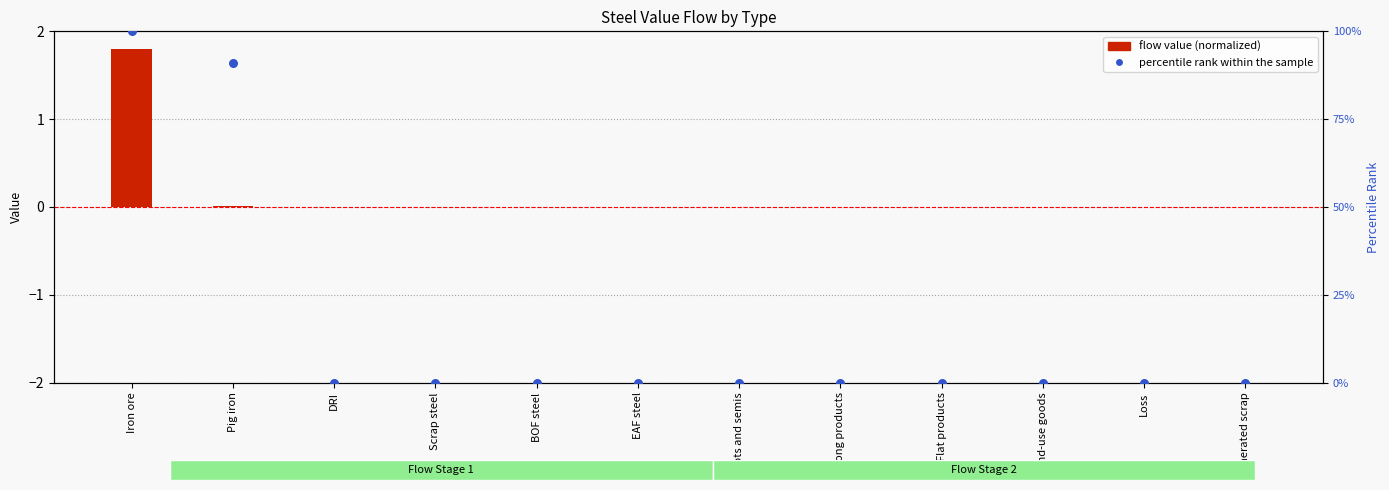

What are all the series names shown in the legend?

flow value (normalized), percentile rank within the sample